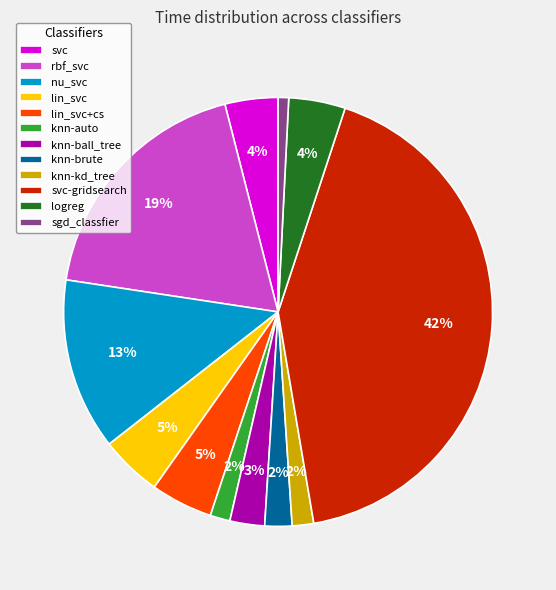

Between rbf_svc and nu_svc, which is larger?

rbf_svc